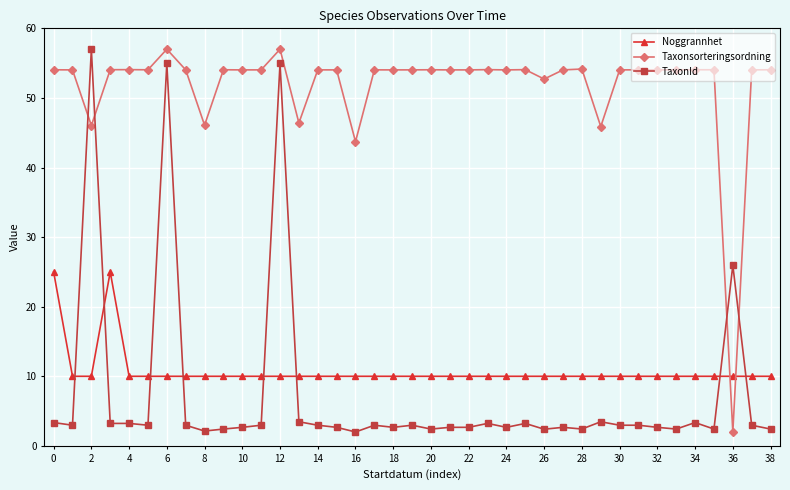

What is the highest value of the TaxonId series?

57.0